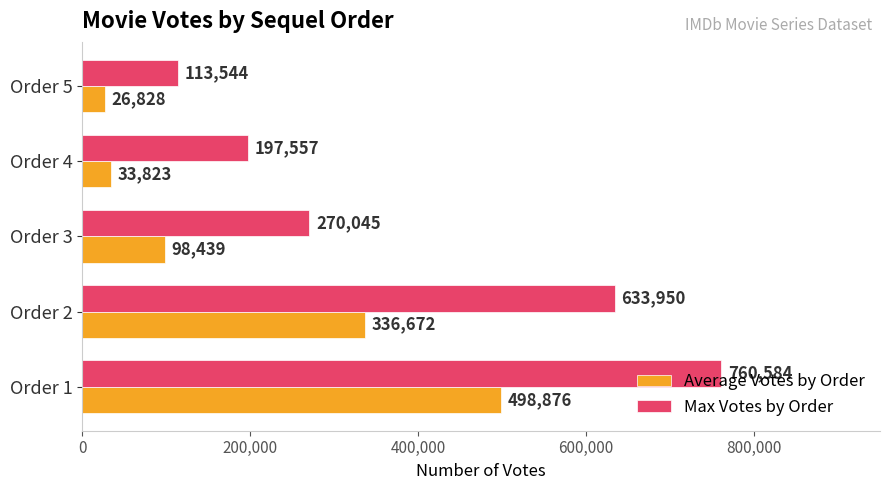

The Max Votes by Order series shows 760584 at Order 1. True or false?

True